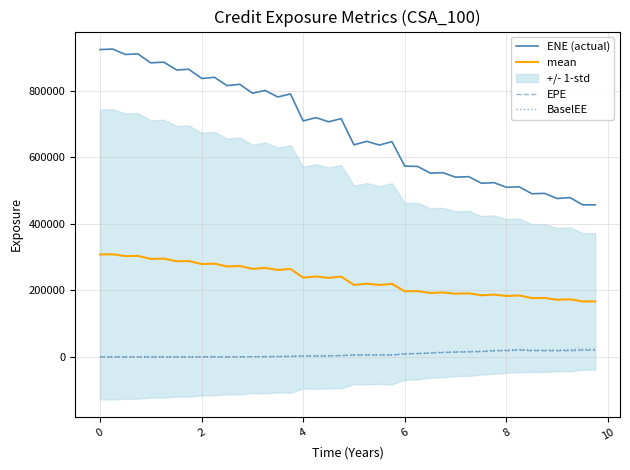

True or false: EPE and mean intersect in this chart.

False